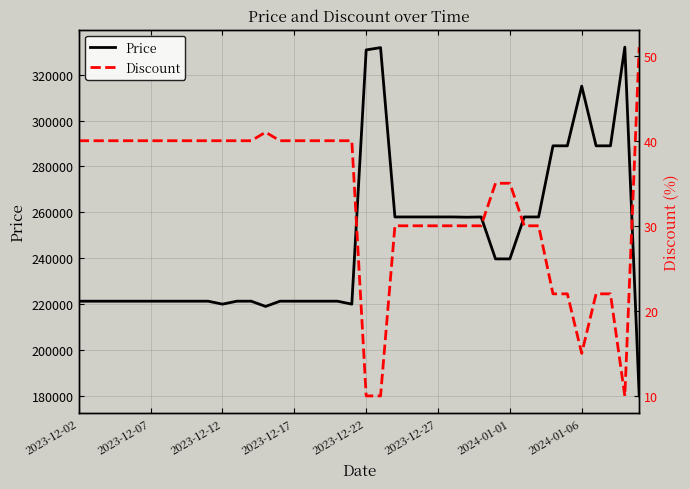

What is the smallest value displayed?

10